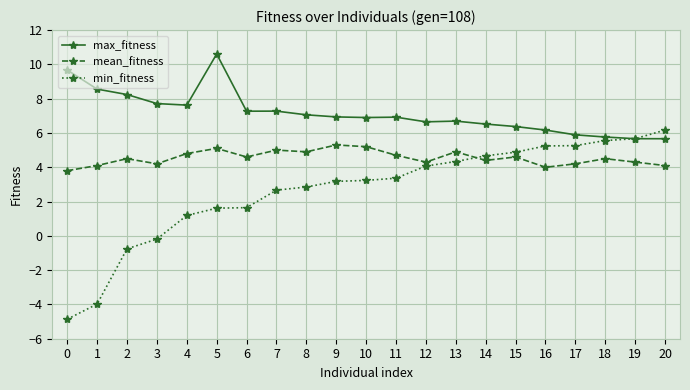

Rank the series by their average value, from highest to lowest.

max_fitness, mean_fitness, min_fitness